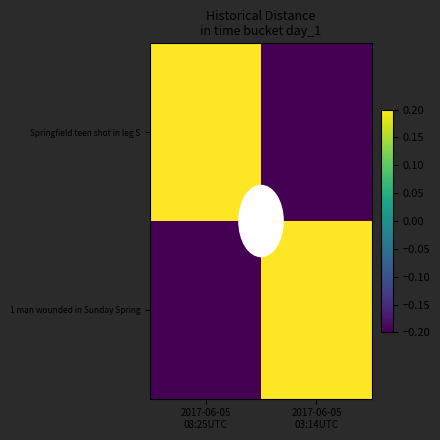

Which series has the widest spread of values?

Springfield teen shot in leg S